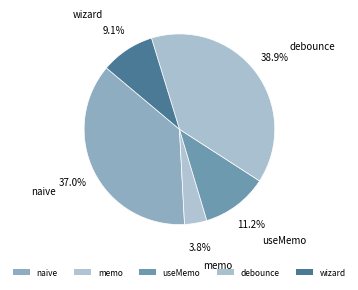

Is it true that memo is 4% of the pie?

True